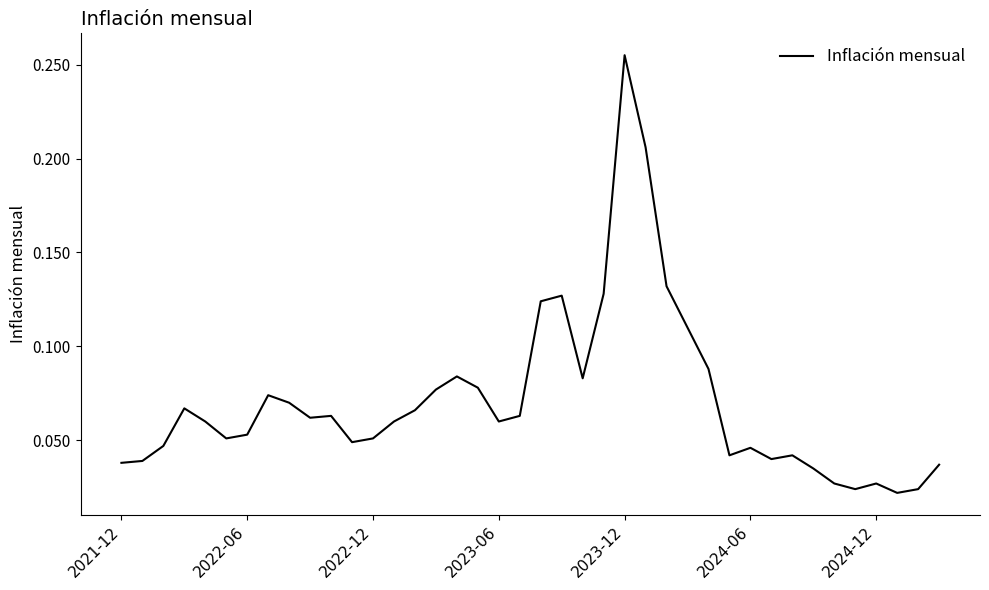

What is the difference between the maximum and minimum values?

0.2